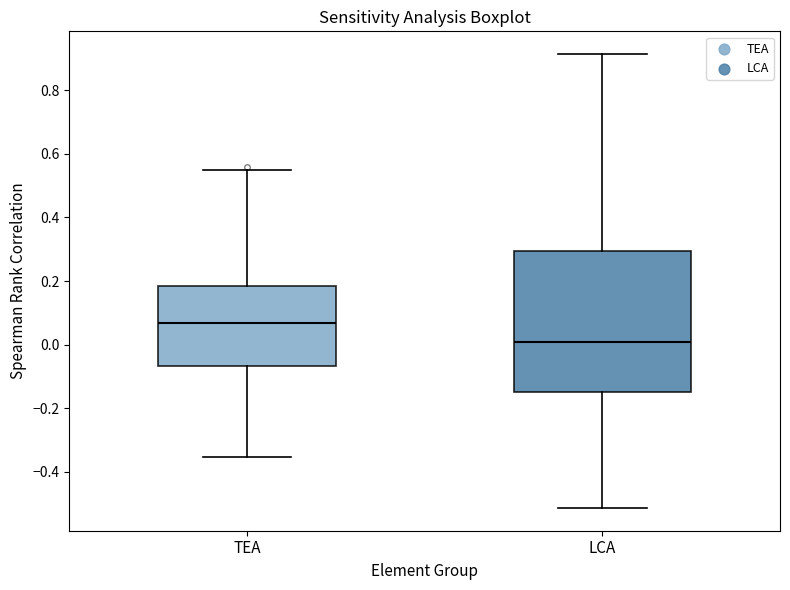

Reading left to right, transcribe this box plot: for each box, give where its median line is, the range the box spans, and where its two whiskers end, as read against the y-axis. The values are not printed on the chart, so give them approximately, as read against the axis.

TEA: median 0.06, box -0.06 to 0.18, whiskers -0.36 to 0.54
LCA: median 0.00, box -0.14 to 0.30, whiskers -0.52 to 0.92